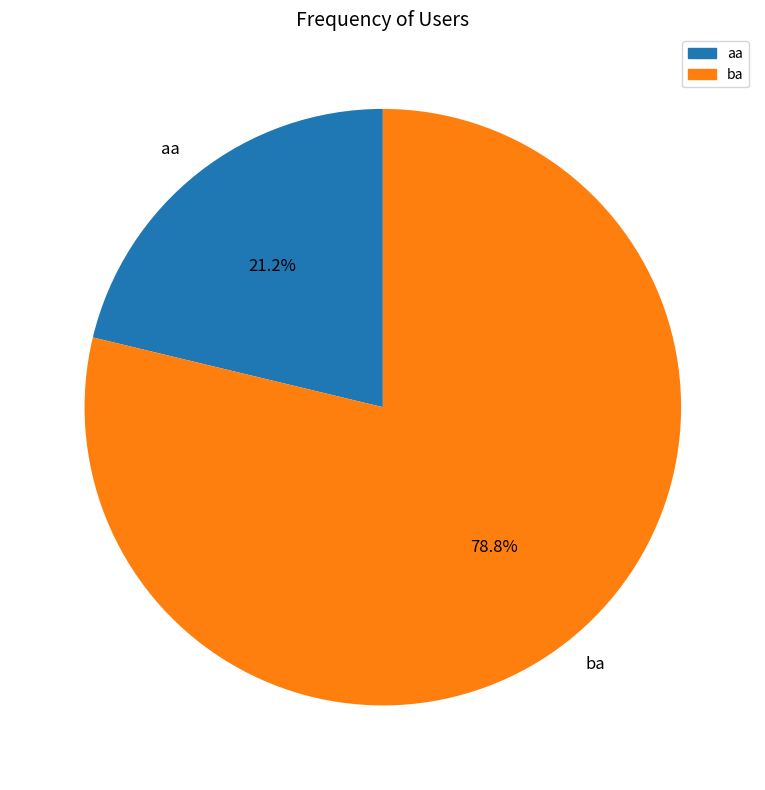

To the nearest percent, what portion does aa represent?

21%